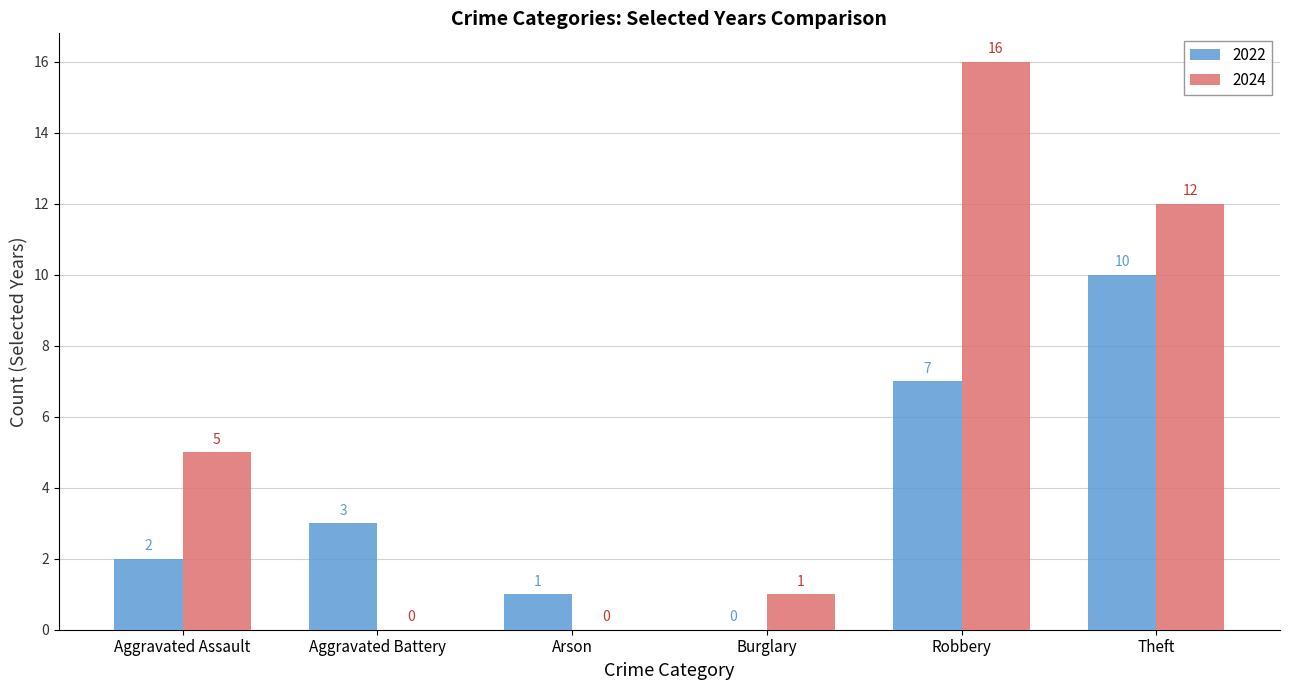

Reading left to right, extract all data points from this chart.

2022: Aggravated Assault=2	Aggravated Battery=3	Arson=1	Burglary=0	Robbery=7	Theft=10
2024: Aggravated Assault=5	Aggravated Battery=0	Arson=0	Burglary=1	Robbery=16	Theft=12